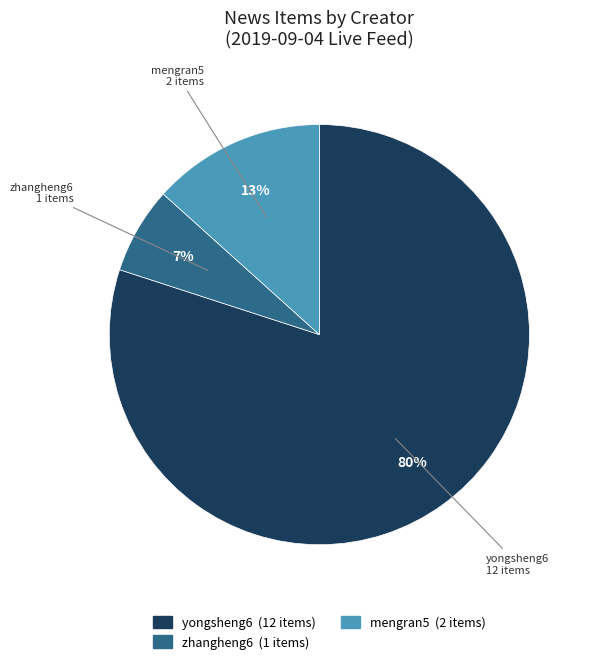

To the nearest percent, what is the average slice percentage?

33%